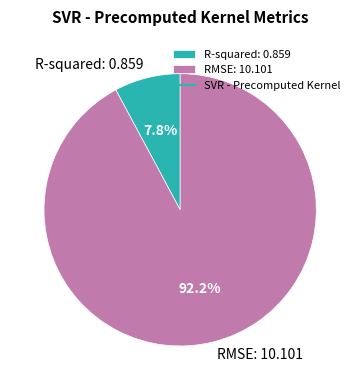

To the nearest percent, what is the difference between the RMSE and R-squared slice percentages?

84%